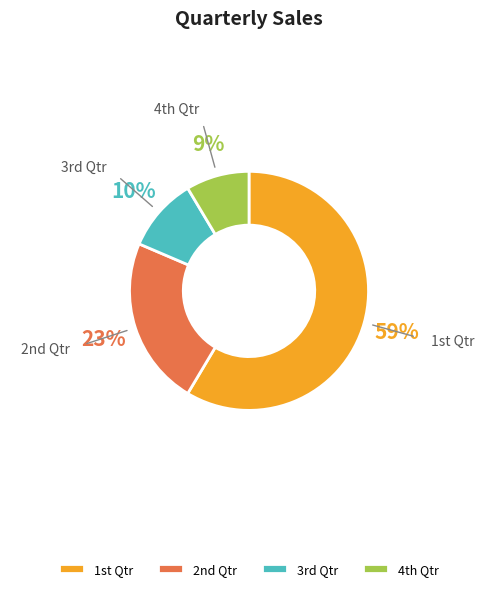

Which slice is the smallest?

4th Qtr